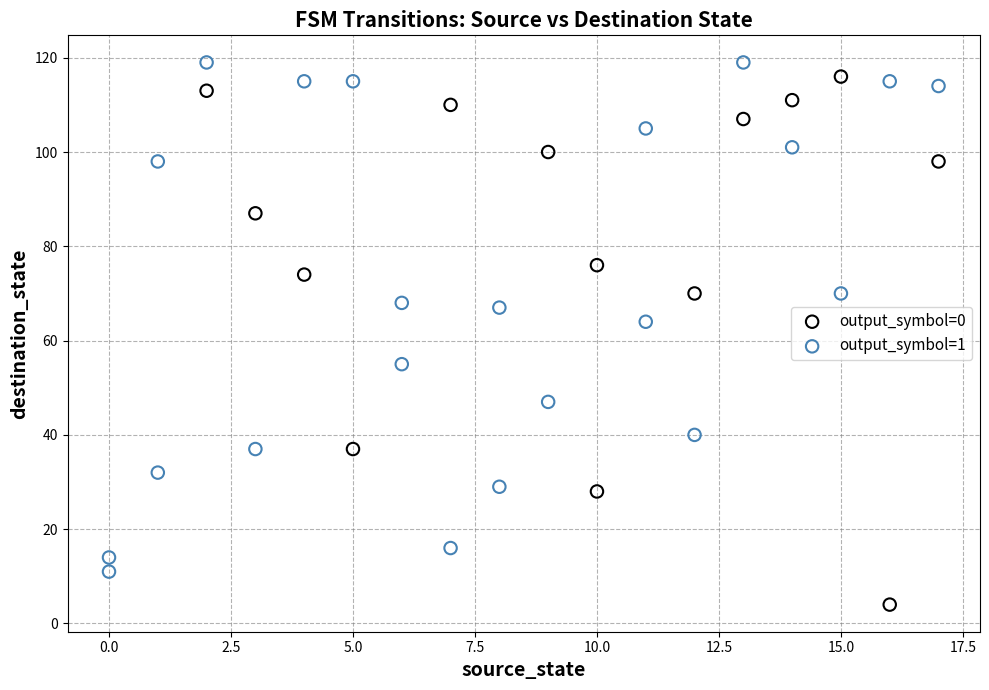

Which series reaches the minimum Y coordinate?

output_symbol=0